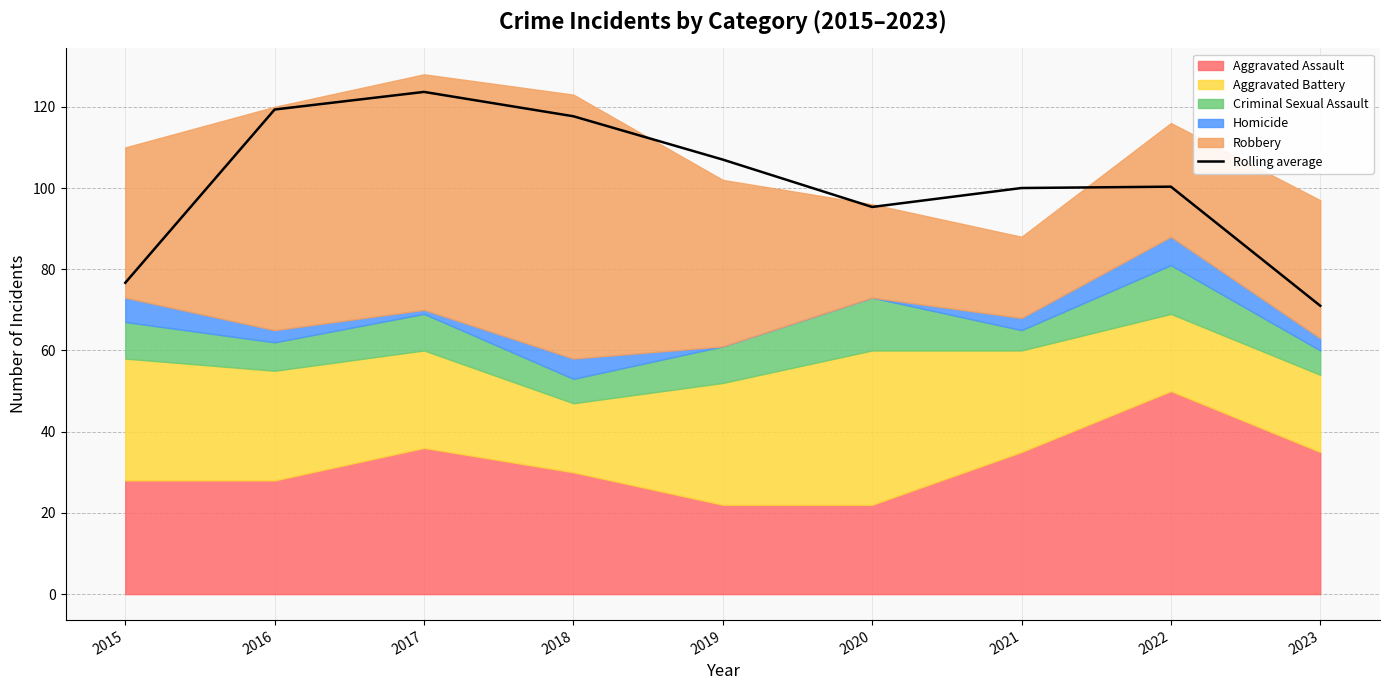

What is the change in value from 2016 to 2018?

-1.7